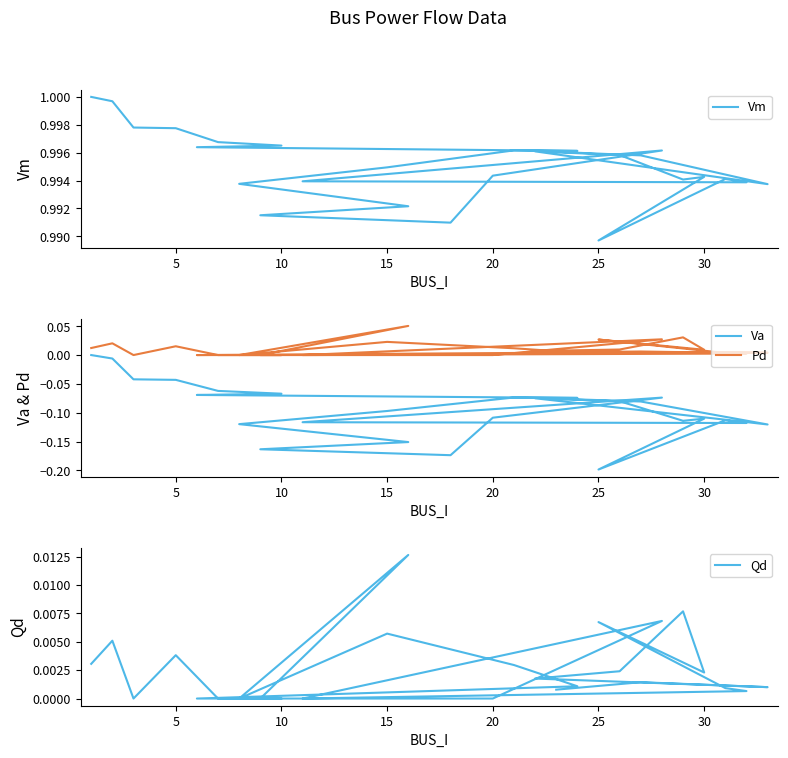

What is the greatest value displayed?

1.0